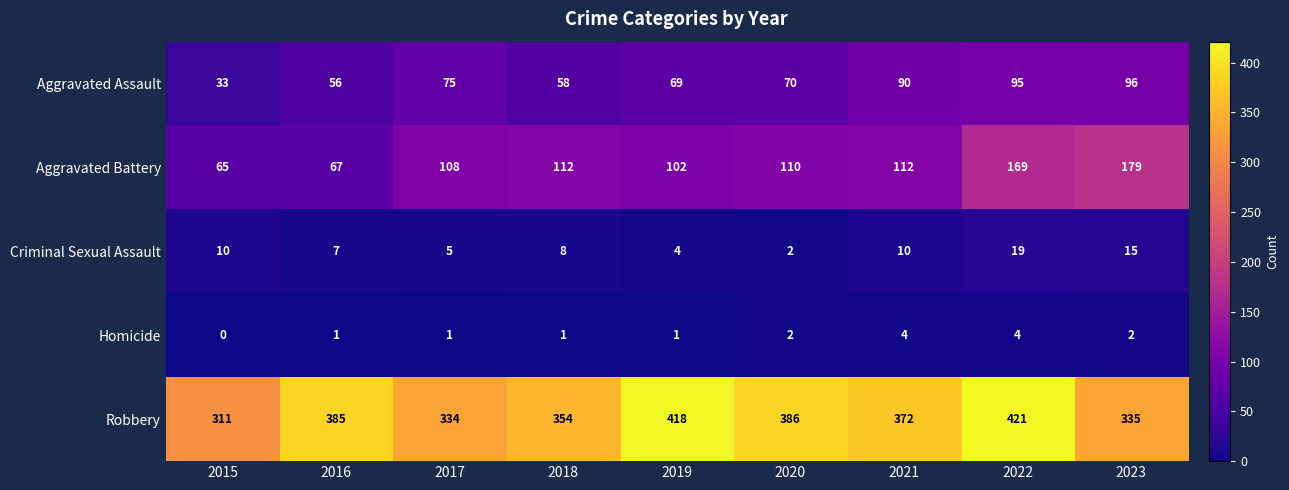

Is it true that Aggravated Battery equals 159 at 2019?

False